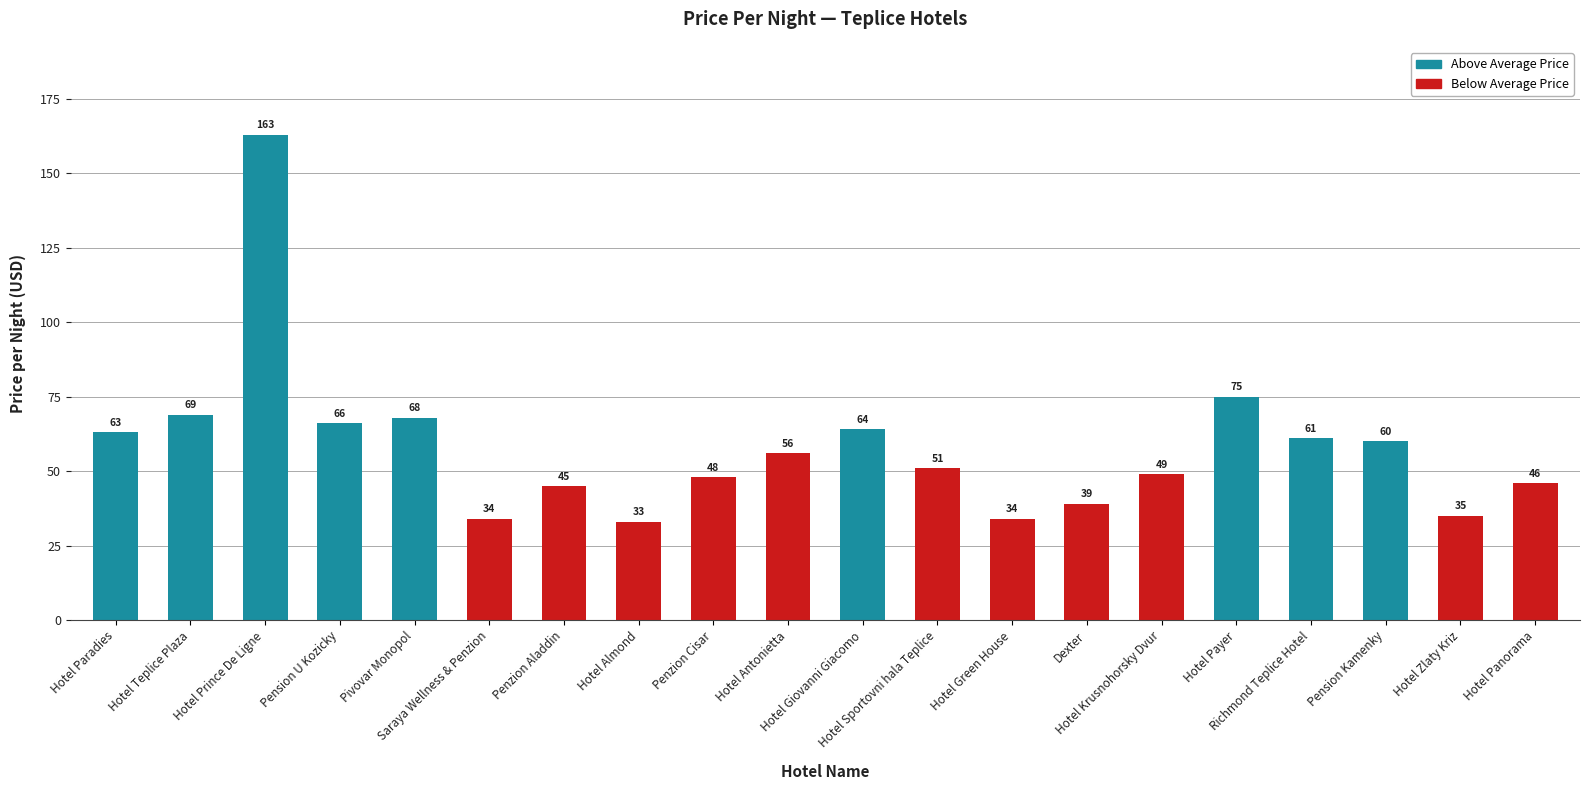

Reading left to right, list all the values displayed in this chart.

Hotel Paradies=63	Hotel Teplice Plaza=69	Hotel Prince De Ligne=163	Pension U Kozicky=66	Pivovar Monopol=68	Saraya Wellness & Penzion=34	Penzion Aladdin=45	Hotel Almond=33	Penzion Cisar=48	Hotel Antonietta=56	Hotel Giovanni Giacomo=64	Hotel Sportovni hala Teplice=51	Hotel Green House=34	Dexter=39	Hotel Krusnohorsky Dvur=49	Hotel Payer=75	Richmond Teplice Hotel=61	Pension Kamenky=60	Hotel Zlaty Kriz=35	Hotel Panorama=46